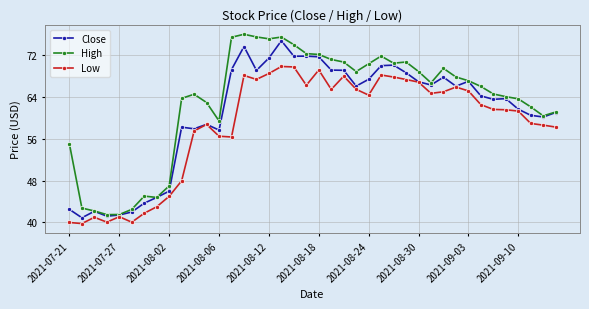

Is this an area chart (filled region under the line)?

No